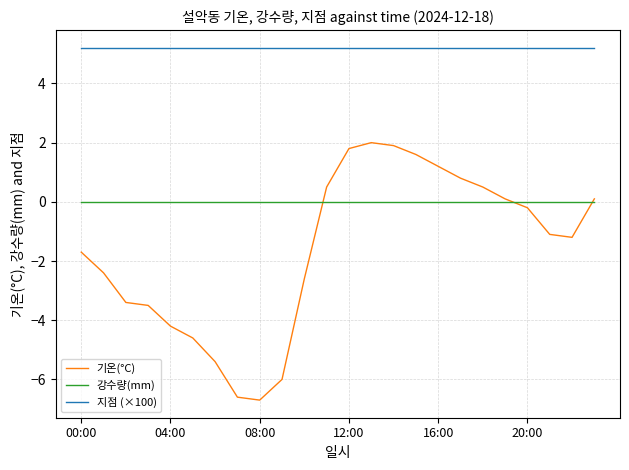

True or false: 지점 (×100) and 기온(°C) intersect in this chart.

False